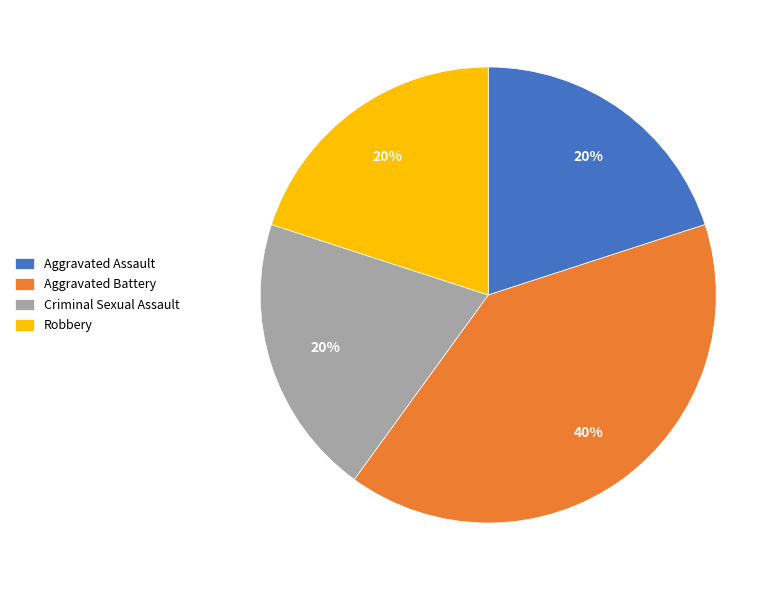

Does Criminal Sexual Assault account for over 50% of the chart?

No